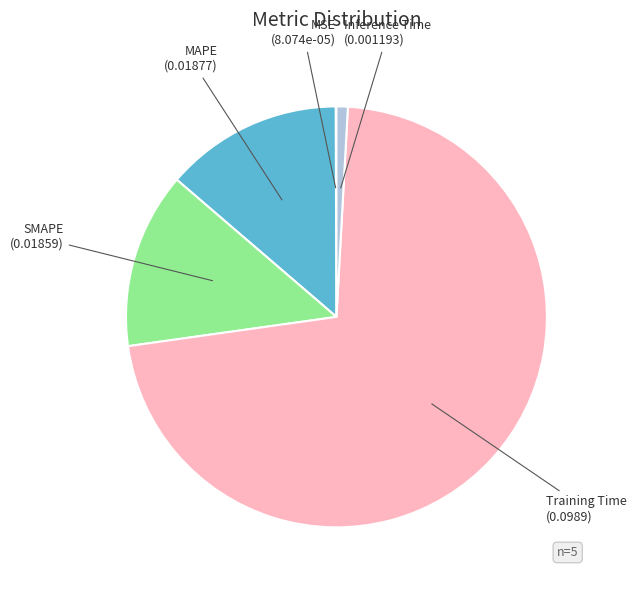

Rank the categories by value from lowest to highest.

MSE, Inference Time, SMAPE, MAPE, Training Time